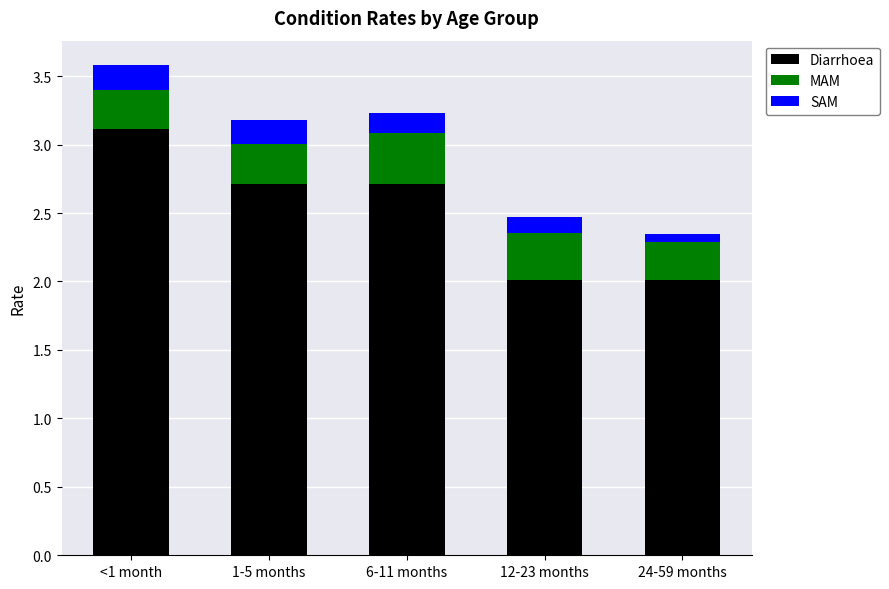

What is the highest value of the Diarrhoea series?

3.1